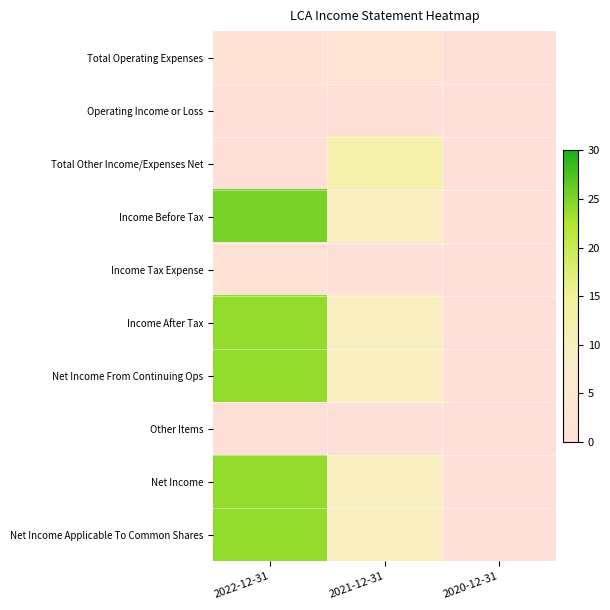

How many series are shown in this chart?

10